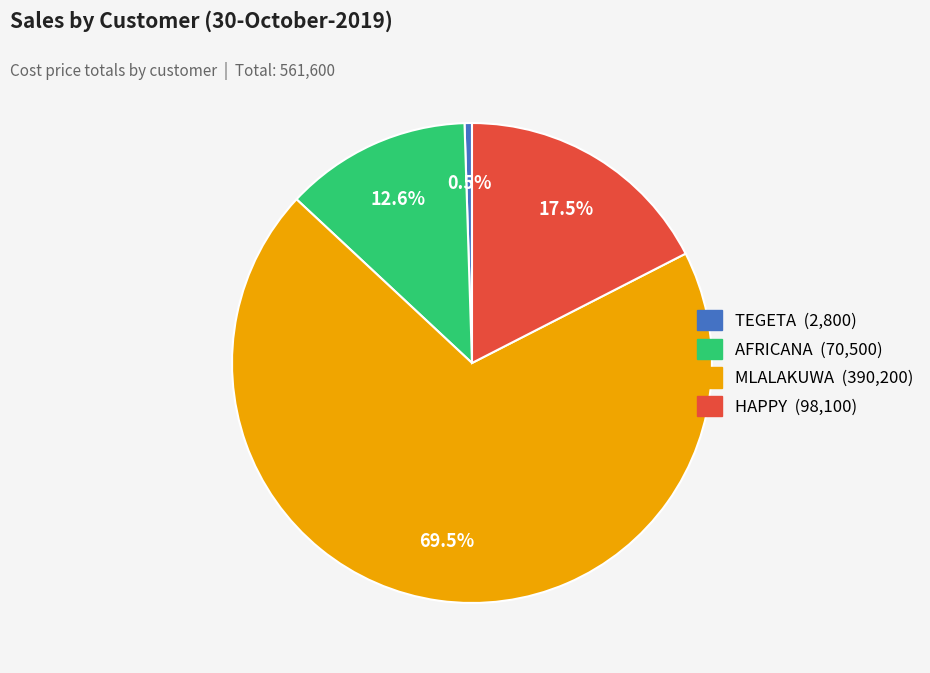

Is MLALAKUWA the majority of the pie?

Yes